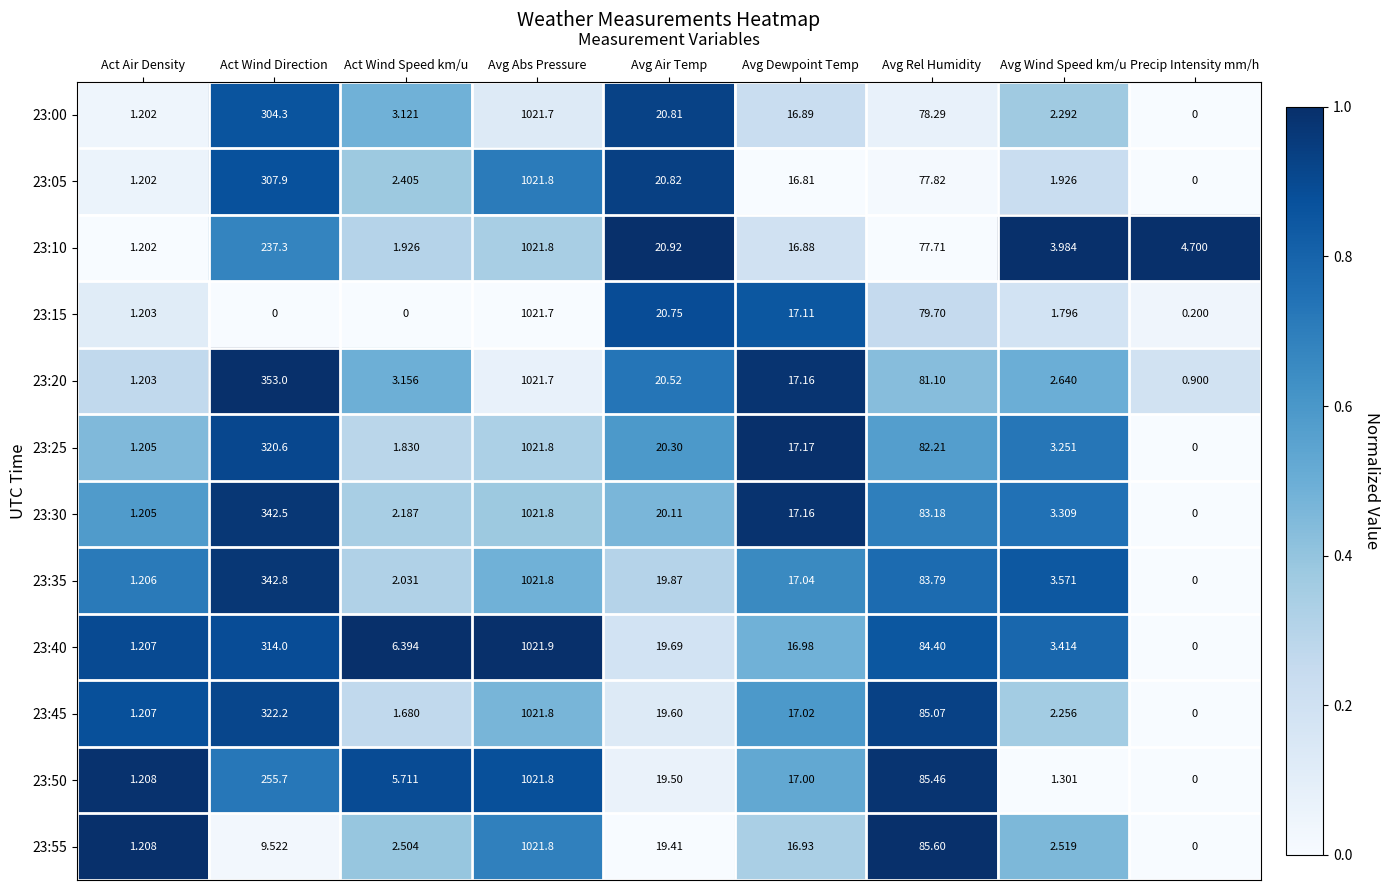

List the labels in order of 23:25 value, smallest first.

Precip Intensity mm/h, Act Air Density, Act Wind Speed km/u, Avg Wind Speed km/u, Avg Dewpoint Temp, Avg Air Temp, Avg Rel Humidity, Act Wind Direction, Avg Abs Pressure